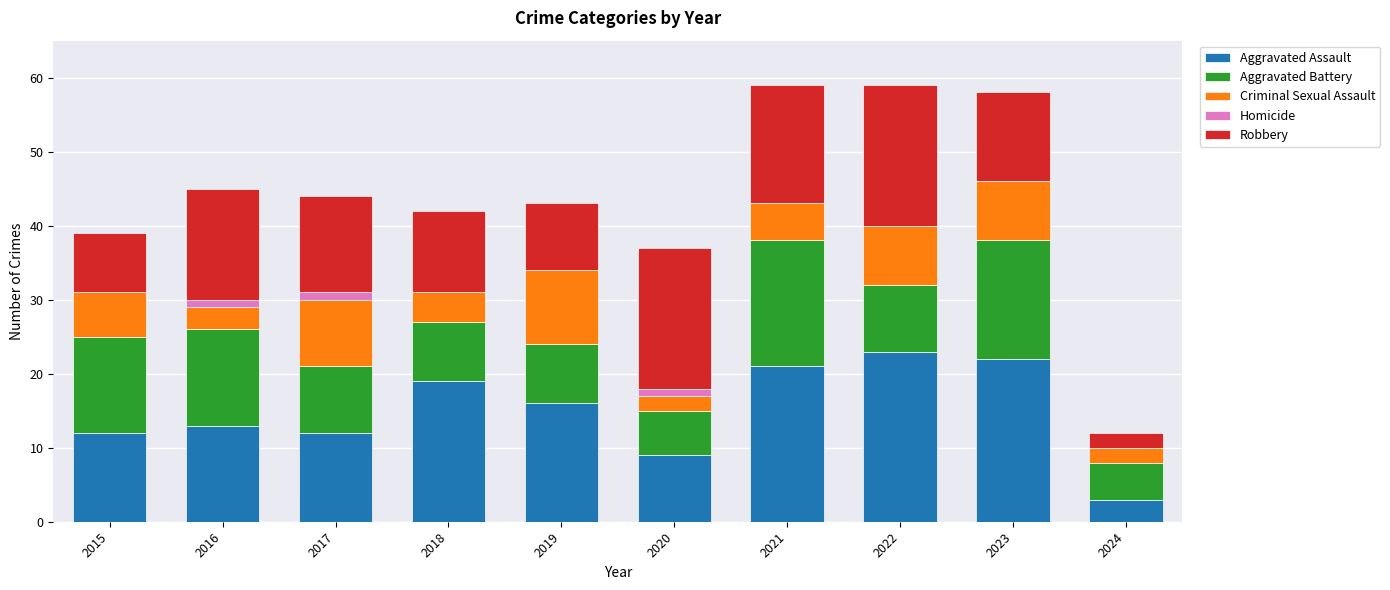

What is the total value across all series at 2019?

43